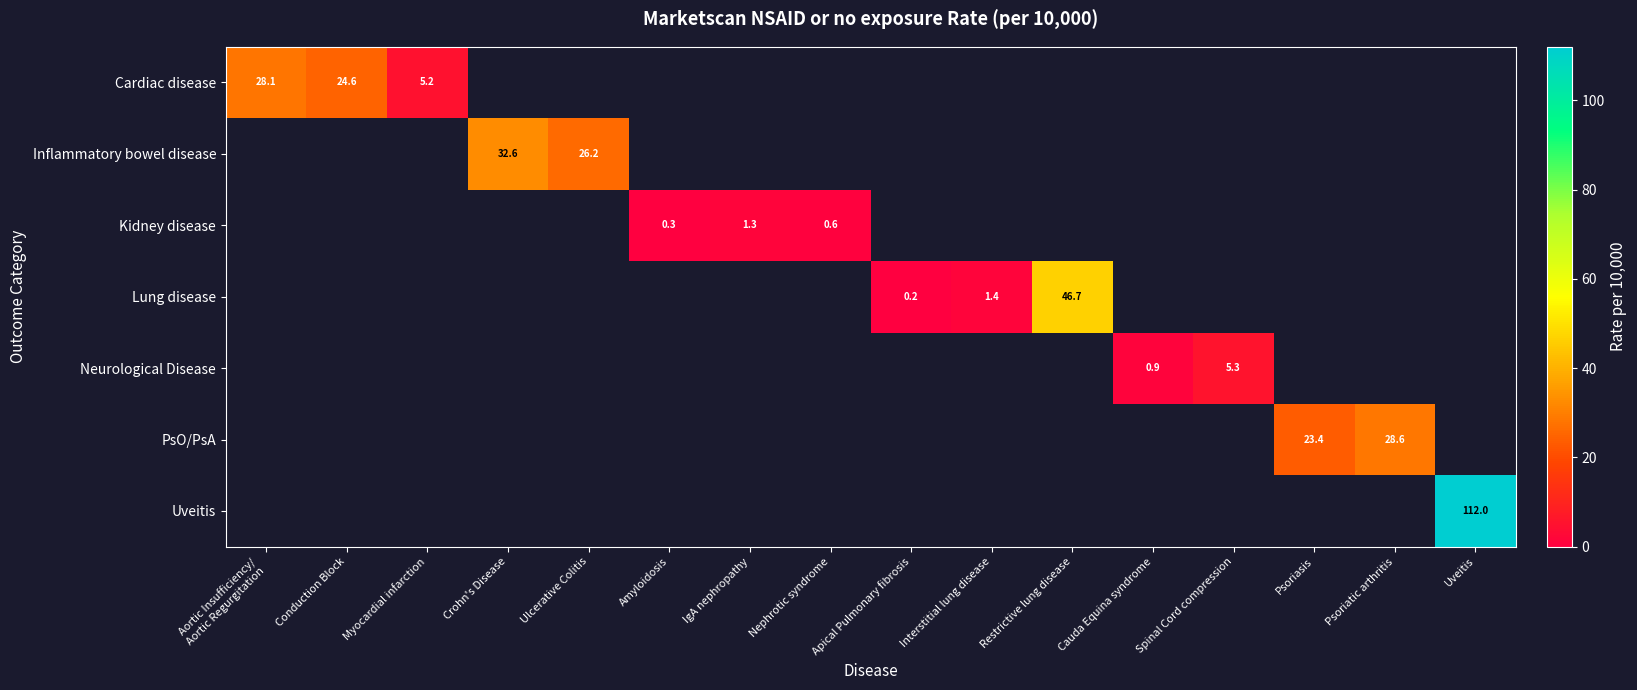

Which category has the highest value across all series?

Uveitis